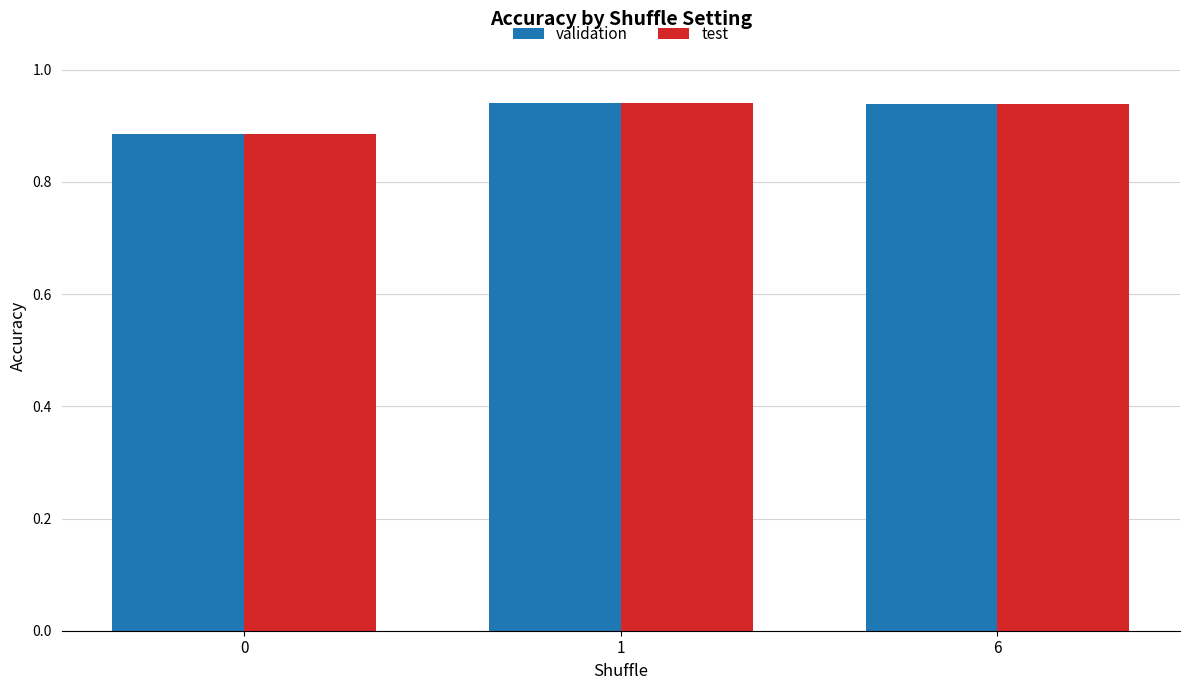

How many test values are between 0 and 1?

3